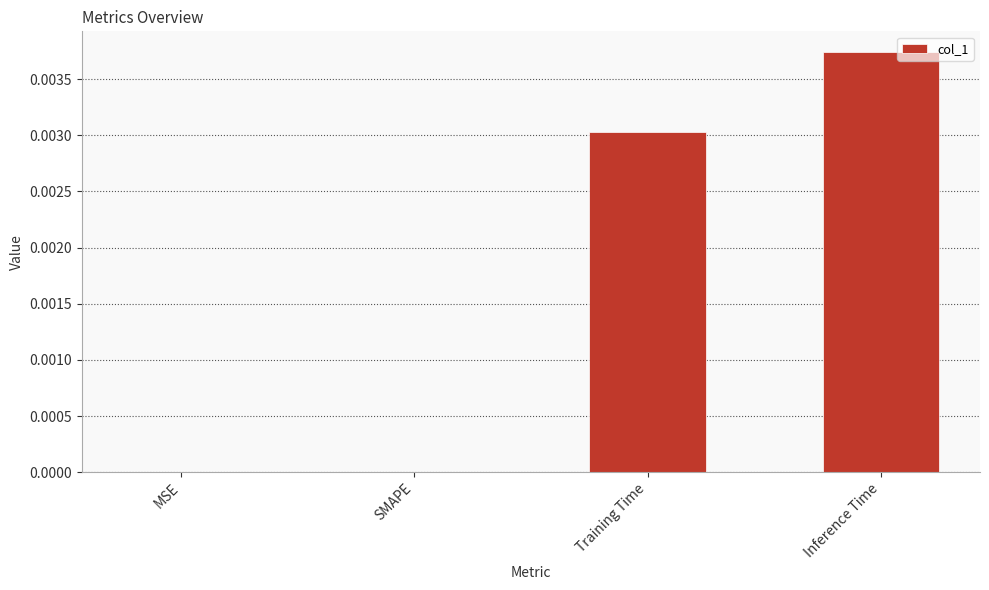

True or false: the data shows 0.0 at Training Time.

True